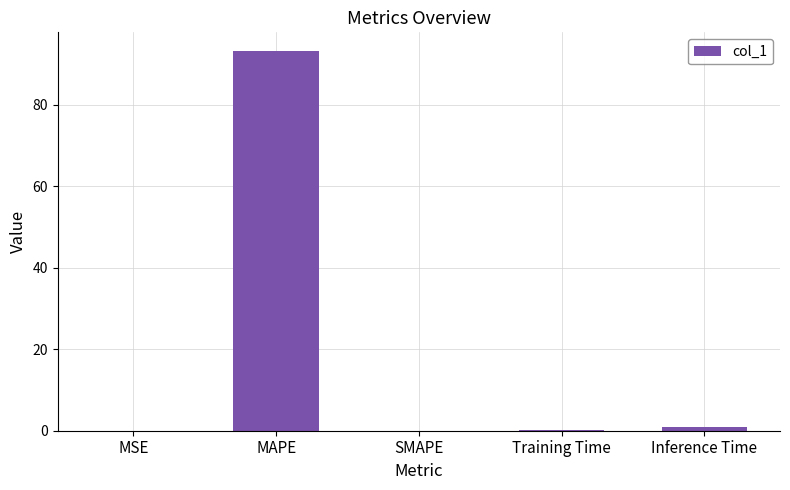

Which has a higher value, MAPE or SMAPE?

MAPE